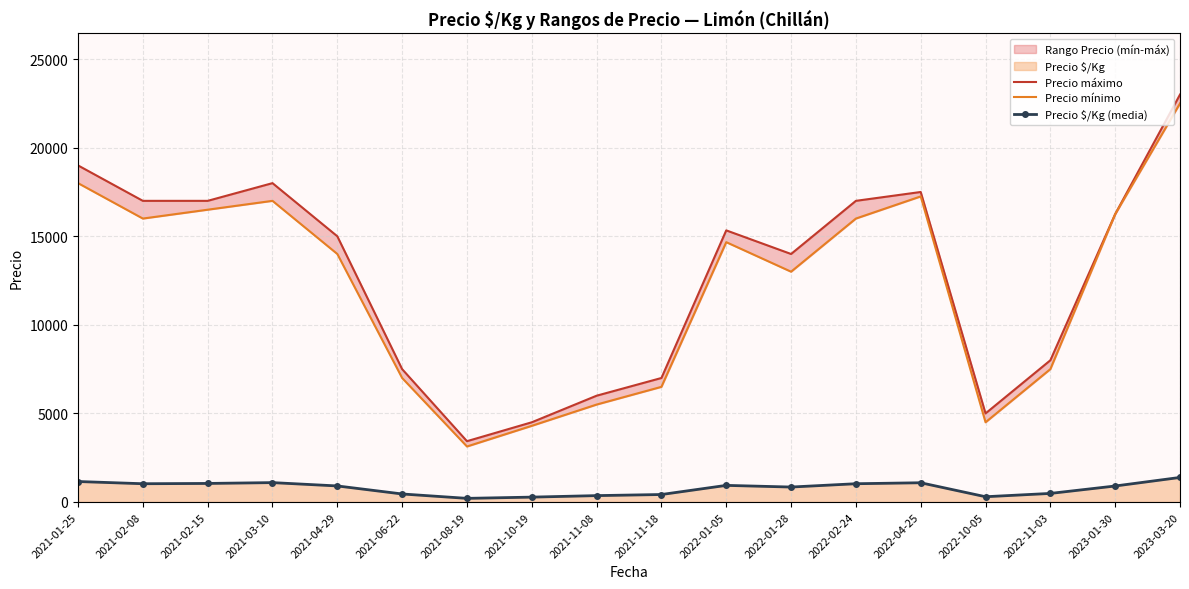

True or false: Precio máximo has more than 2 points higher than both neighbors.

True